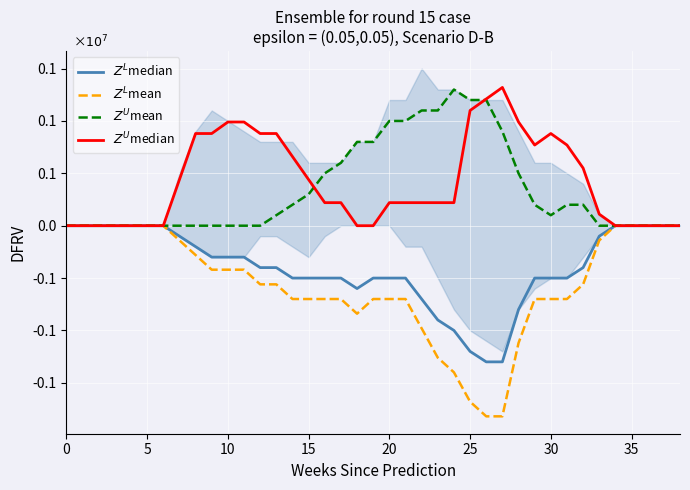

Read the $Z^L$median value at 16.

-500000